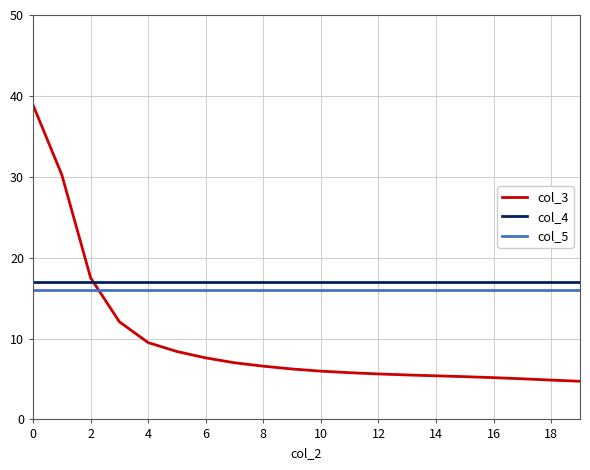

True or false: col_3 and col_5 cross at least once.

True